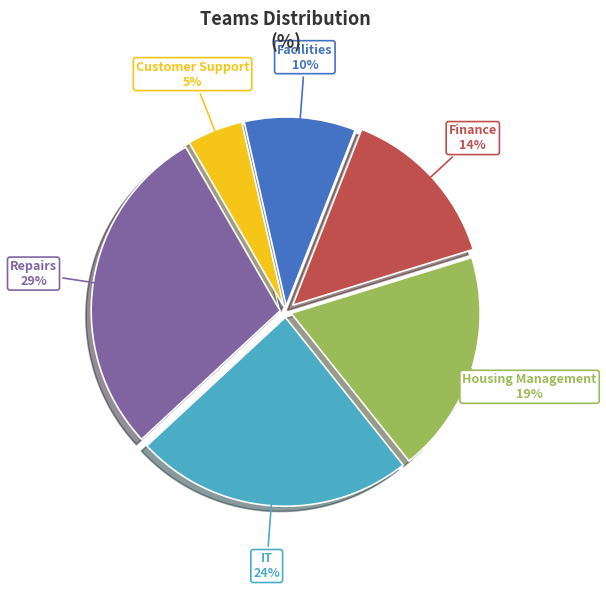

Is it true that Facilities is 10% of the pie?

True